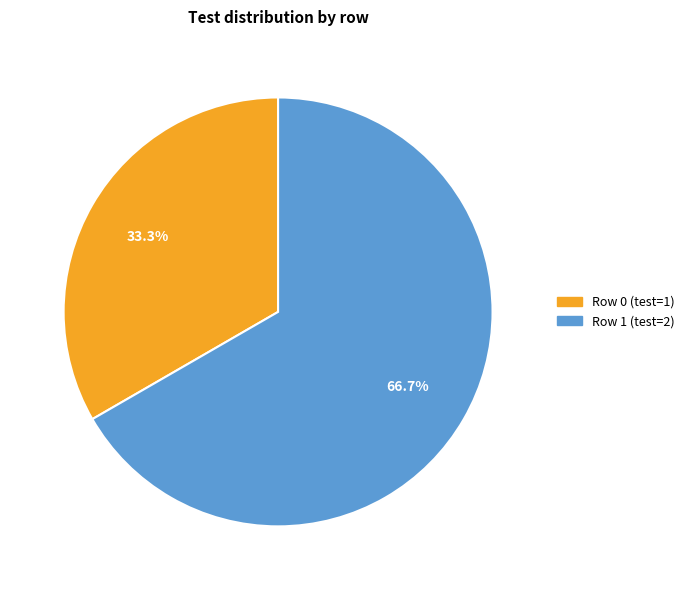

Do Row 1 (test=2) and Row 0 (test=1) together represent more than half of the pie?

Yes